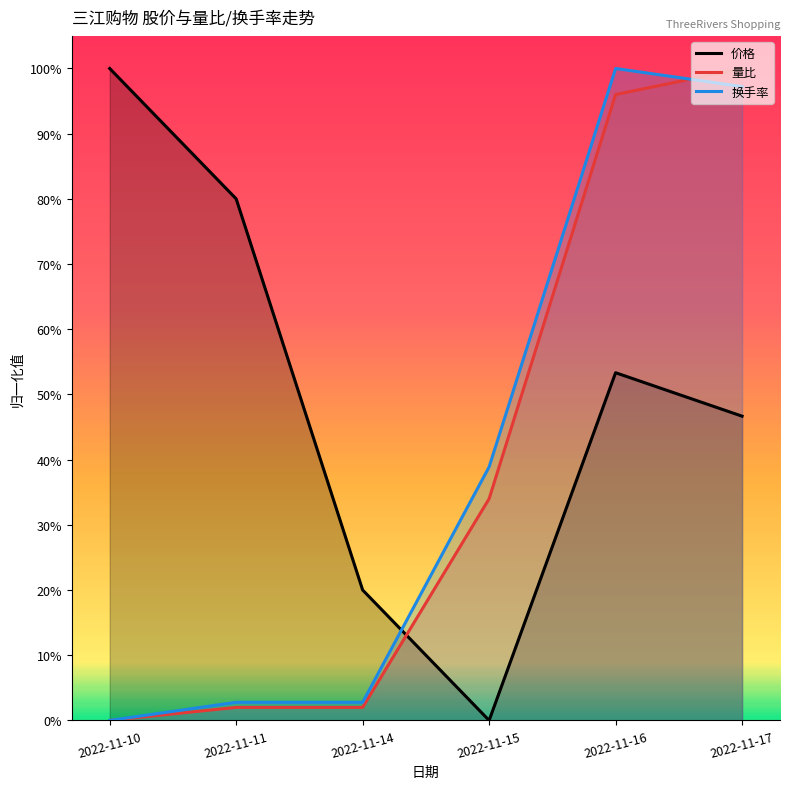

At 2022-11-10, list the series in order from largest to smallest.

价格, 量比, 换手率